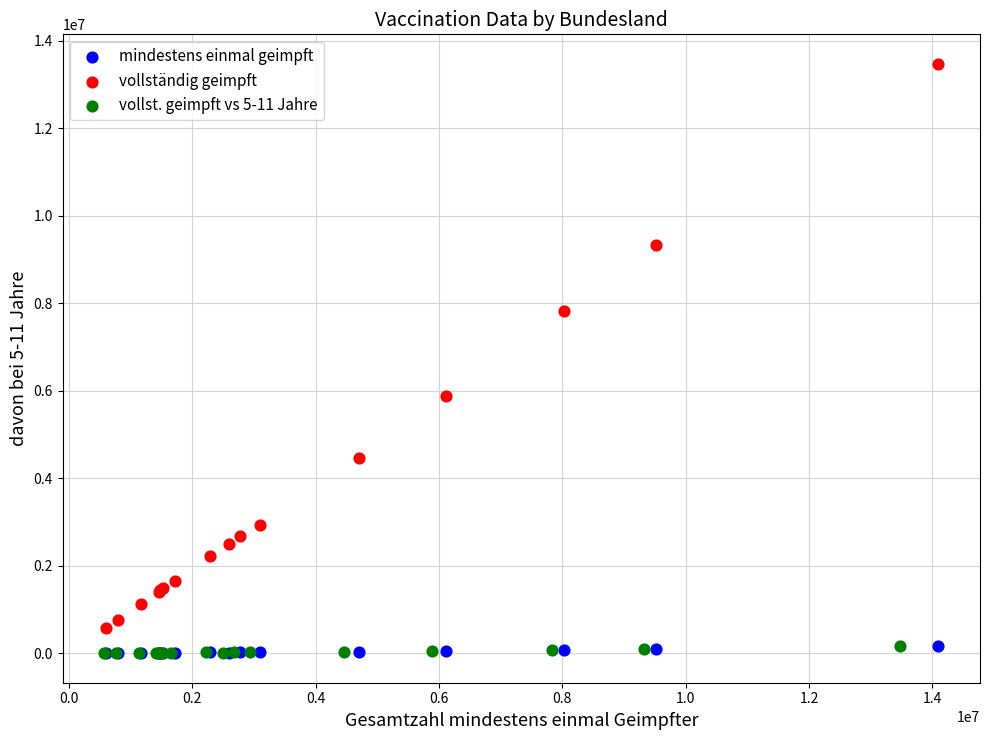

What are all the series names shown in the legend?

mindestens einmal geimpft, vollständig geimpft, vollst. geimpft vs 5-11 Jahre